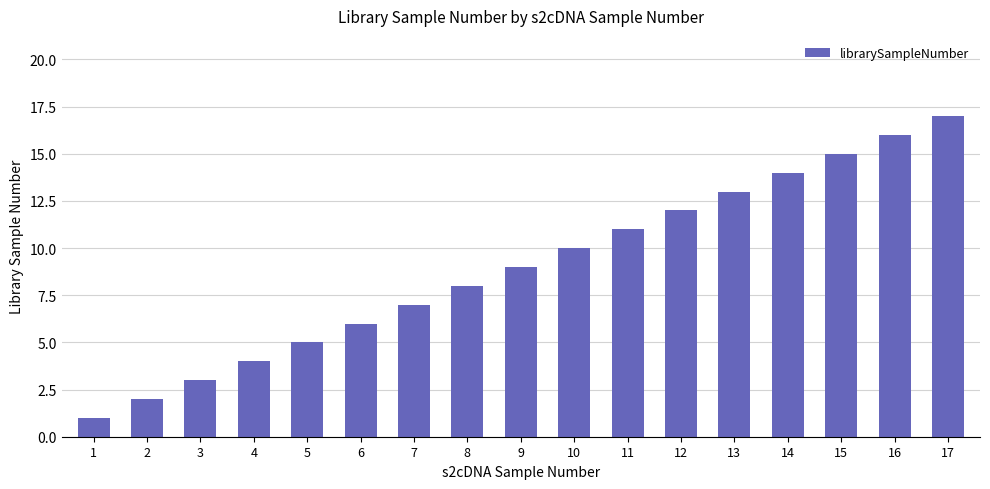

List the labels in order of value, largest first.

17, 16, 15, 14, 13, 12, 11, 10, 9, 8, 7, 6, 5, 4, 3, 2, 1